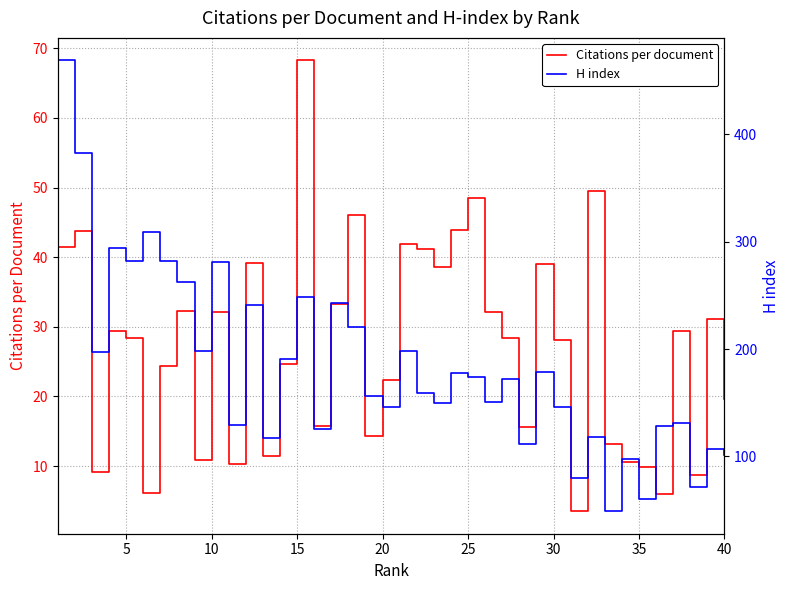

What is the sum of all H index values?

7340.0